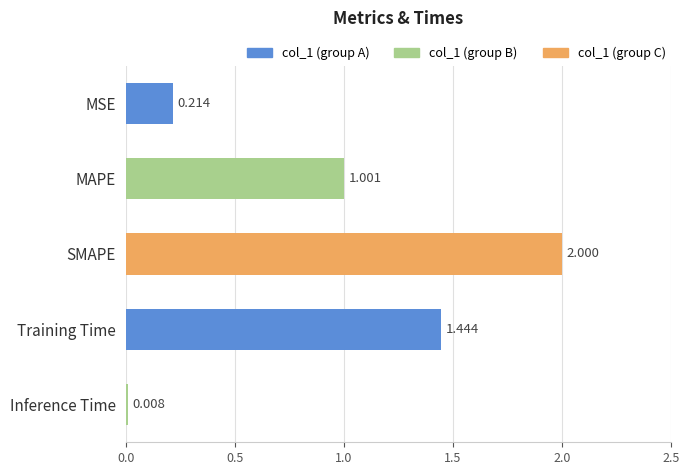

Is it true that the value at MAPE is 1.0?

True